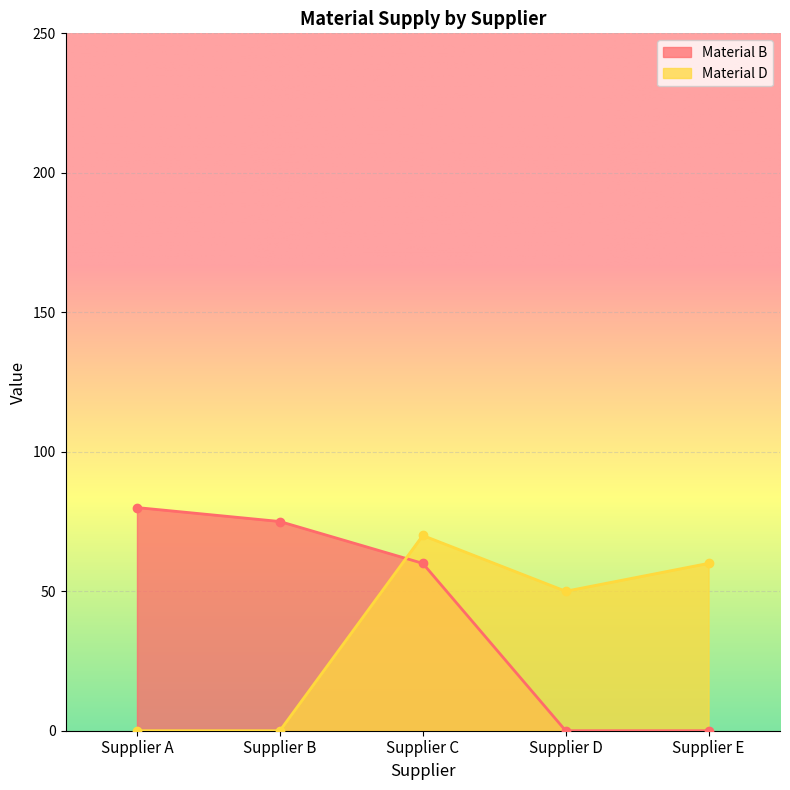

The Material D series shows -43 at Supplier A. True or false?

False